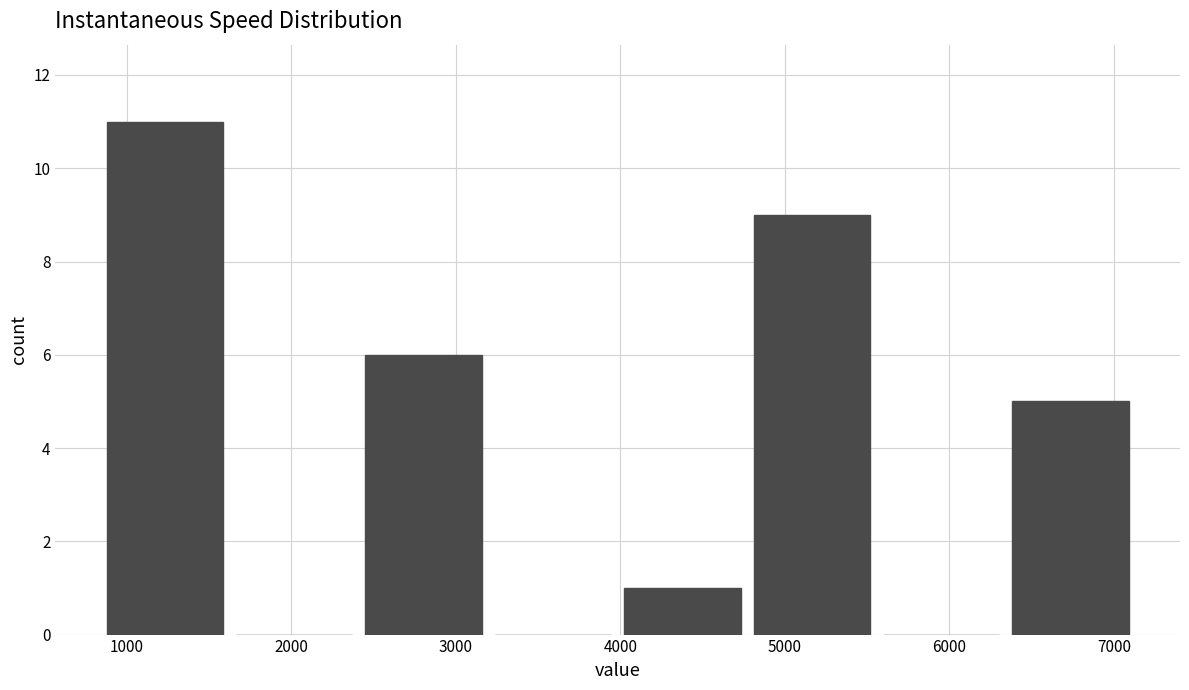

What is the height of the bar covering 900 to 1700 on the x-axis? Neither the bar edges nor the heights are printed on the chart, so give them approximately, as read against the axes.

11